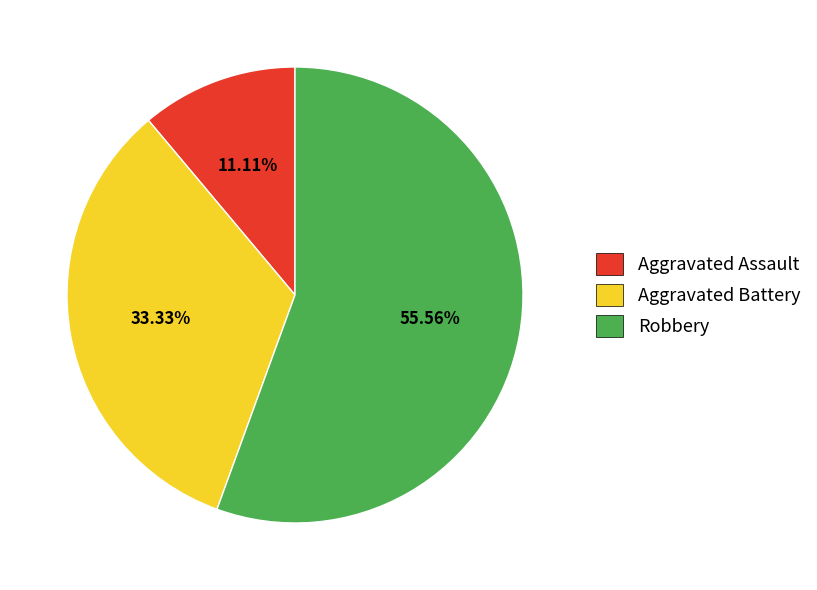

Is it true that Aggravated Battery is 45% of the pie?

False